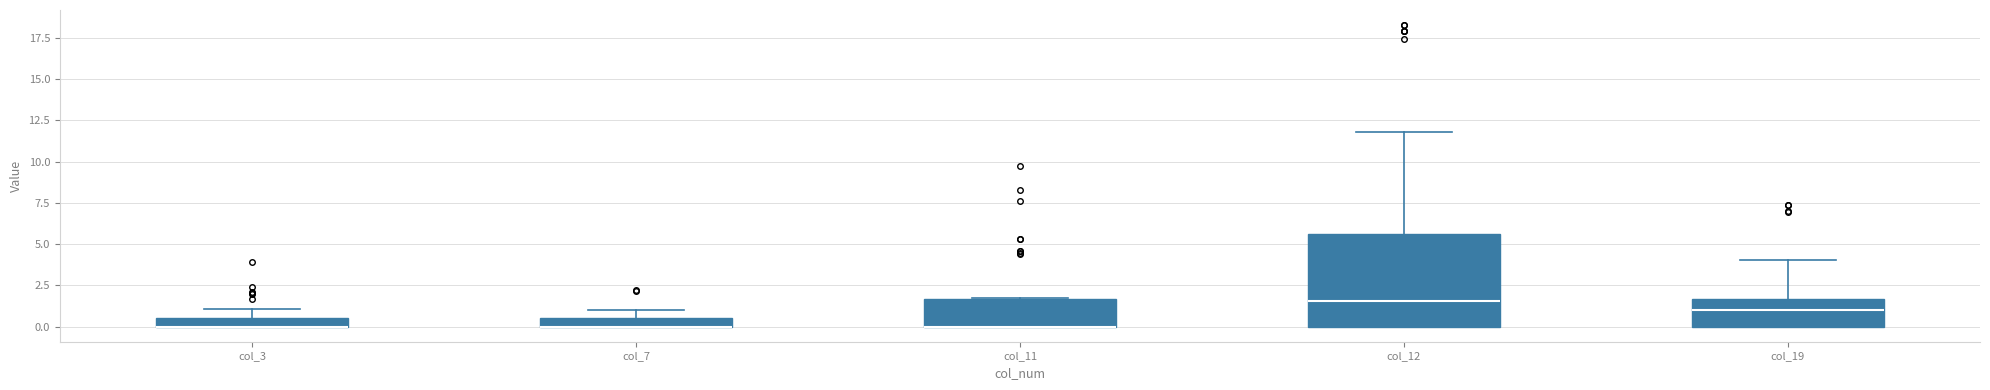

Which box is the tallest, from its lower edge to its upper edge?

col_12